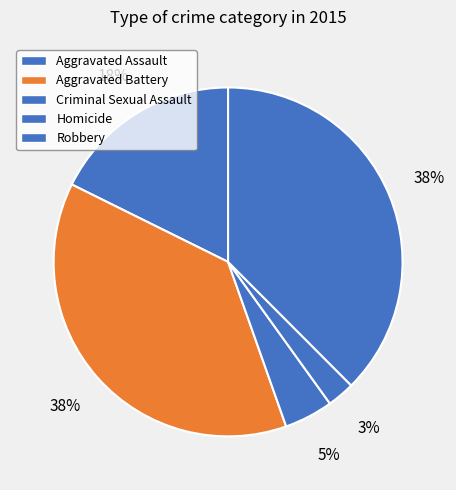

What percentage is the Robbery slice, to the nearest percent?

38%